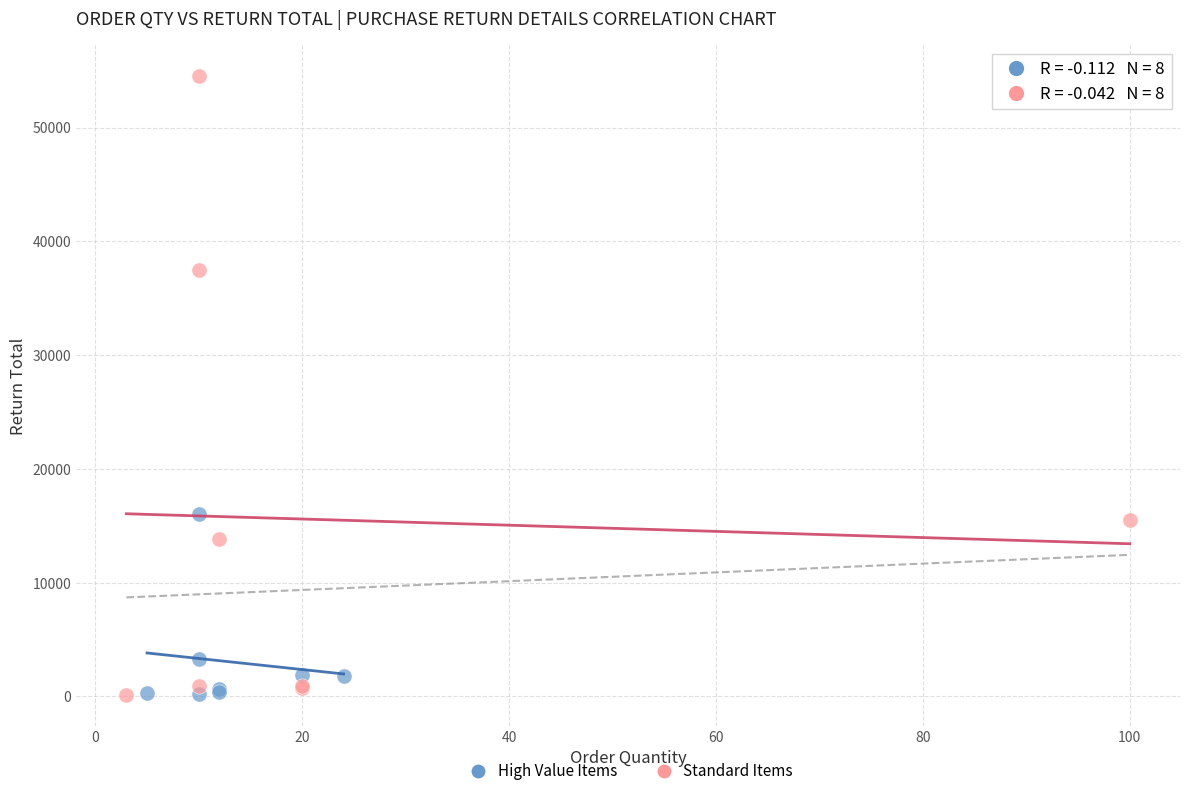

Which series has the widest spread of Y values?

Standard Items